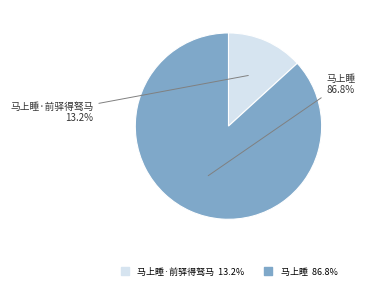

Is there a majority slice in this chart?

Yes